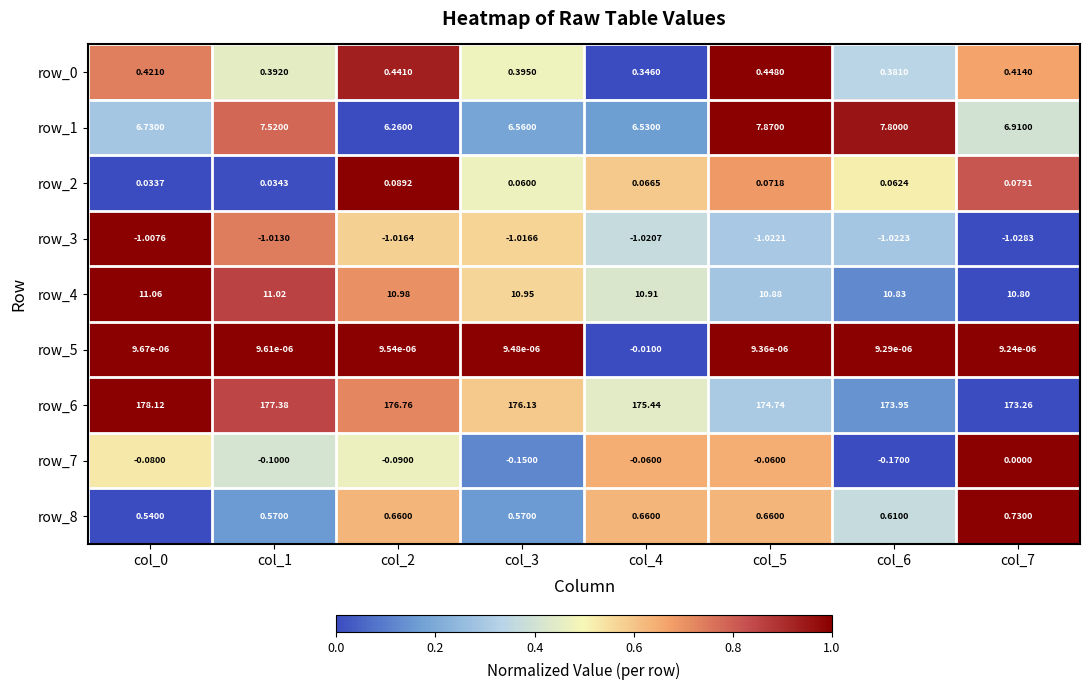

How many distinct data groups are displayed?

9